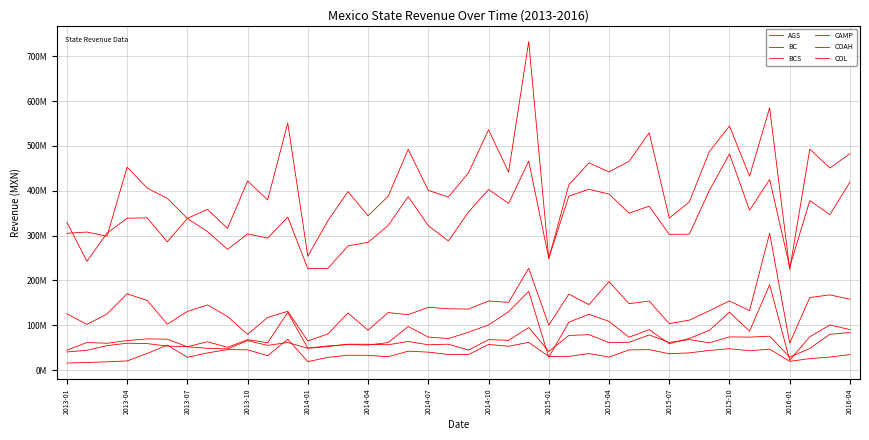

In CAMP, how many points are higher than both neighbors (excluding endpoints)?

11